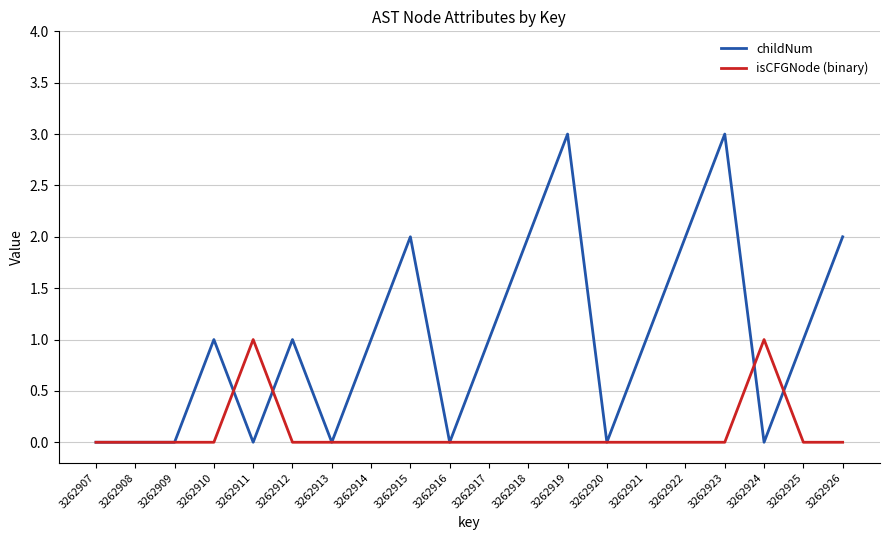

Does the chart display data point markers on the line(s)?

No